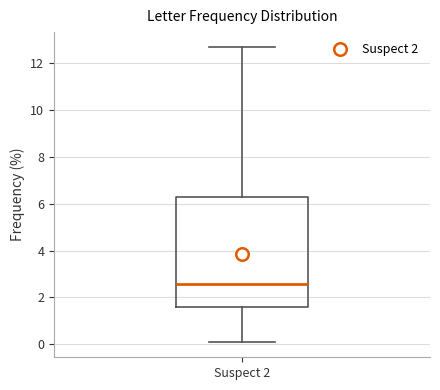

Transcribe this box plot: give where the median line is, the range the box spans, and where the two whiskers end, as read against the y-axis. The values are not printed on the chart, so give them approximately, as read against the axis.

median 2.6, box 1.6 to 6.2, whiskers 0.0 to 12.8